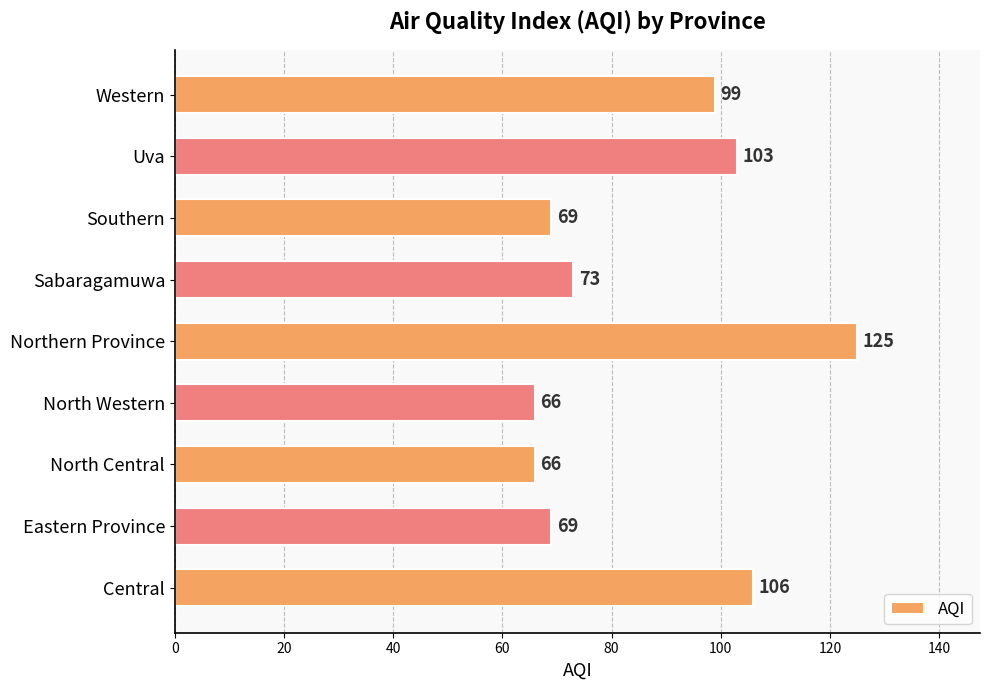

What value does the data have at Western?

99